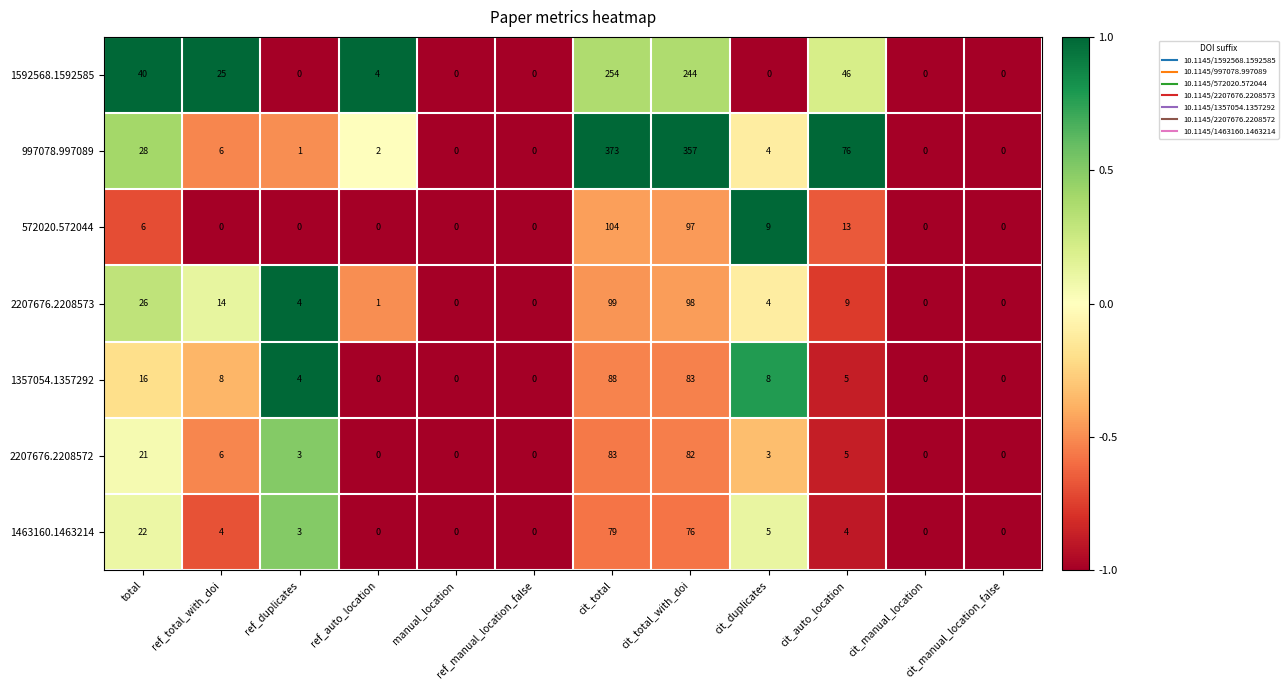

Is the value of 1592568.1592585 at total greater than the value of 2207676.2208572 at ref_auto_location?

Yes